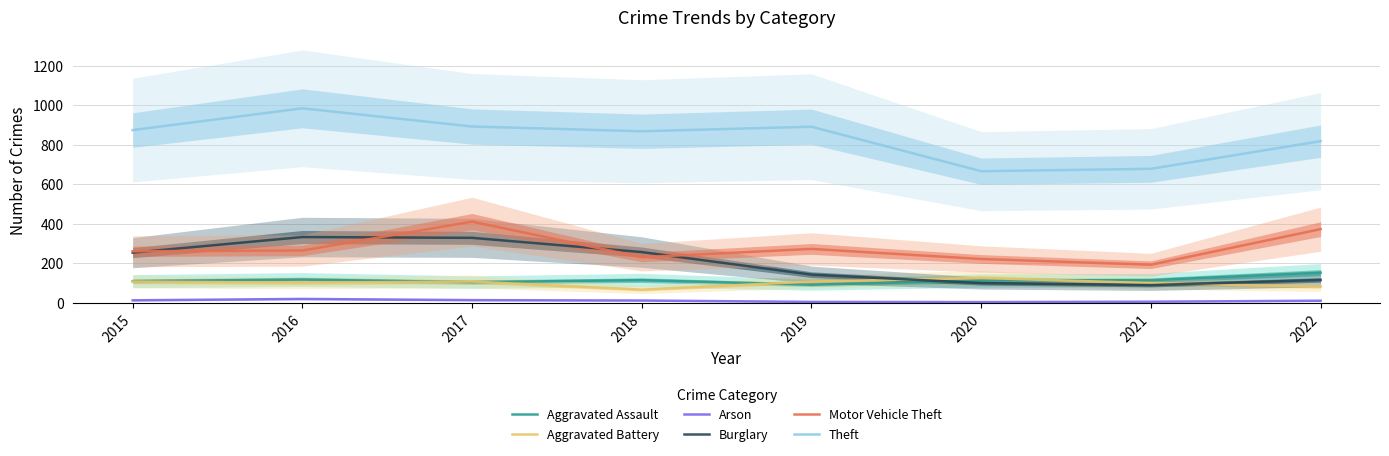

What is the approximate value of Theft at 2019, to the nearest 50?

900